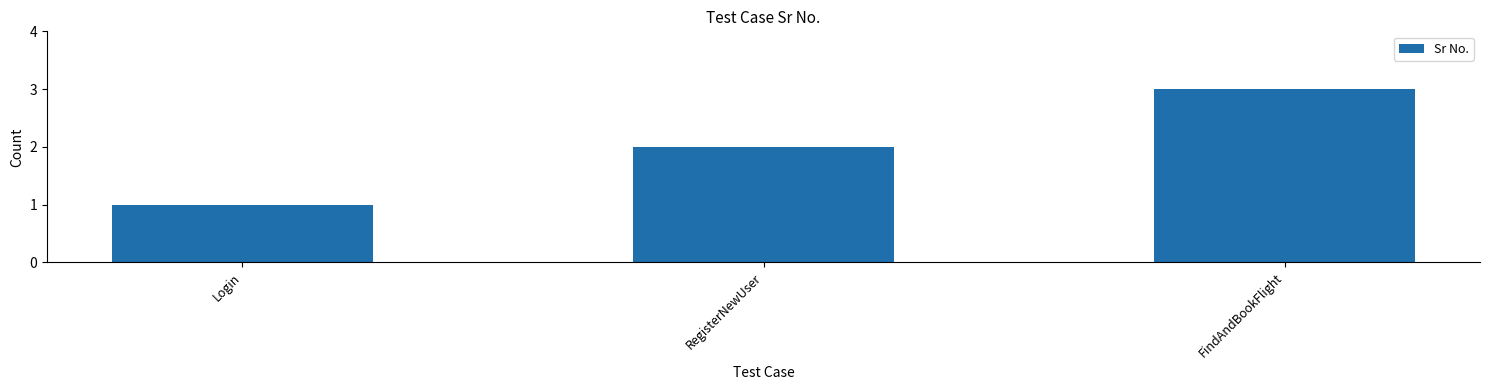

What is the difference between the second highest and minimum values?

1